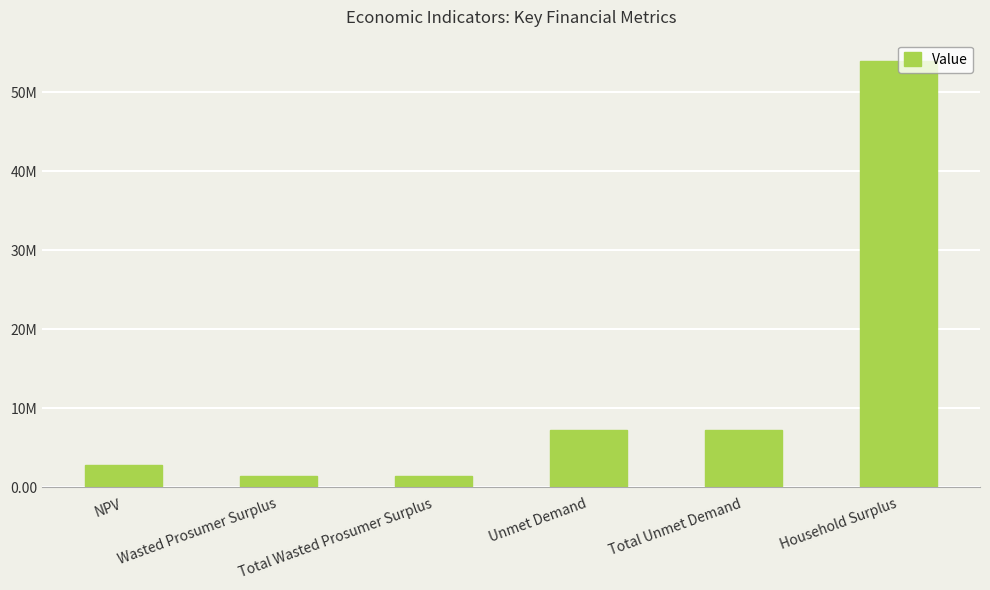

Does the chart contain any negative values?

No